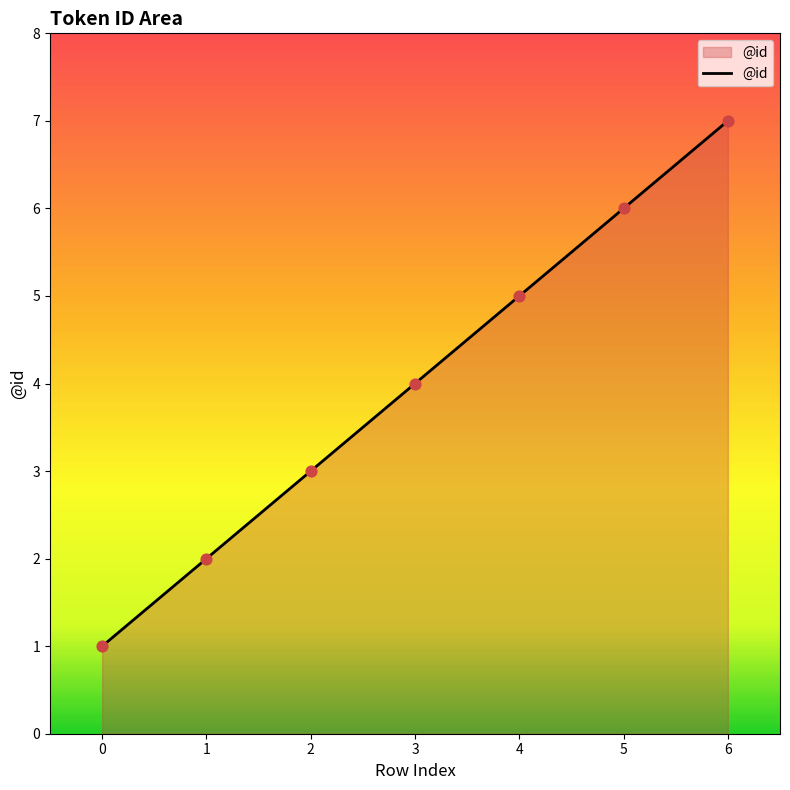

Approximately how many times larger is the value at 1 compared to 2?

0.7